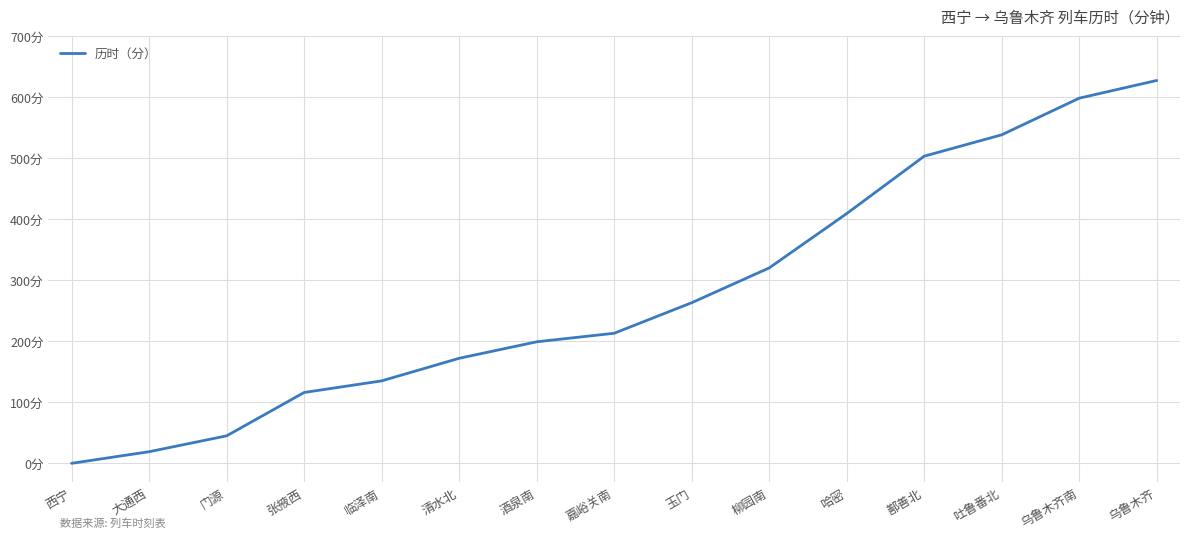

Which label corresponds to the largest value in the chart?

乌鲁木齐